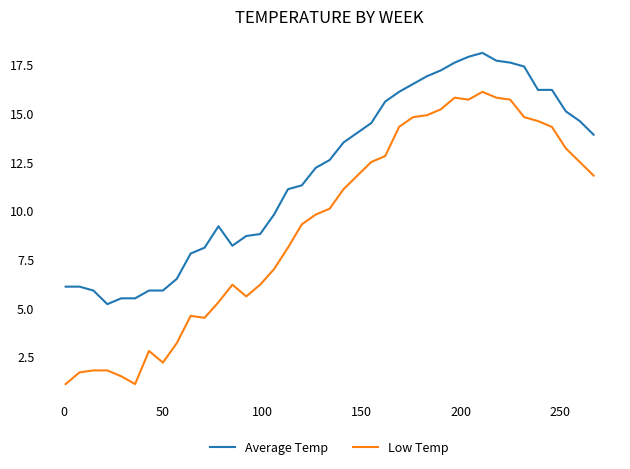

Which series has the largest total across all categories?

Average Temp